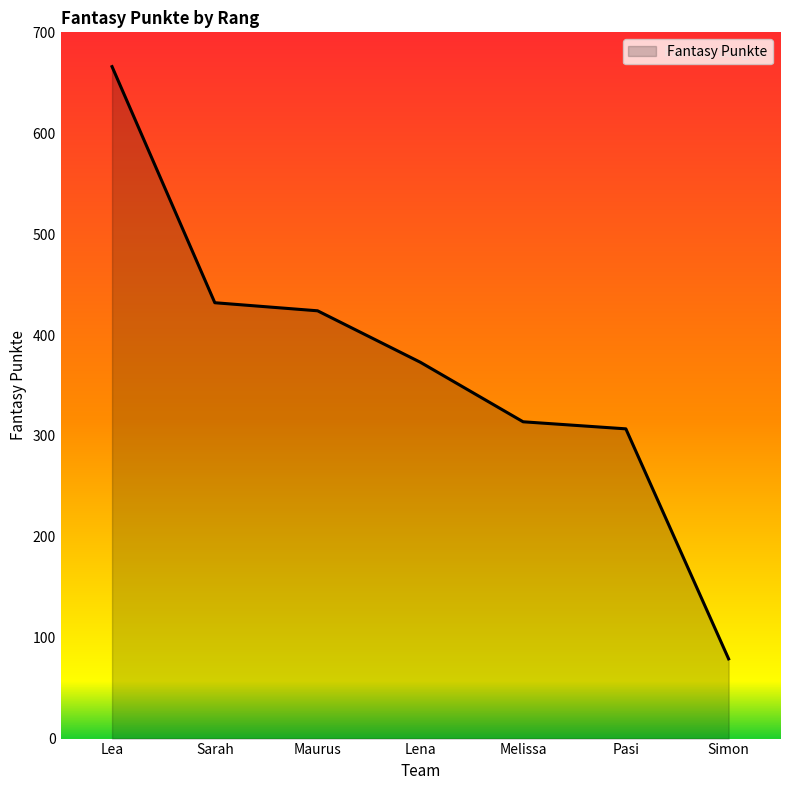

True or false: the data shows 248 at Sarah.

False